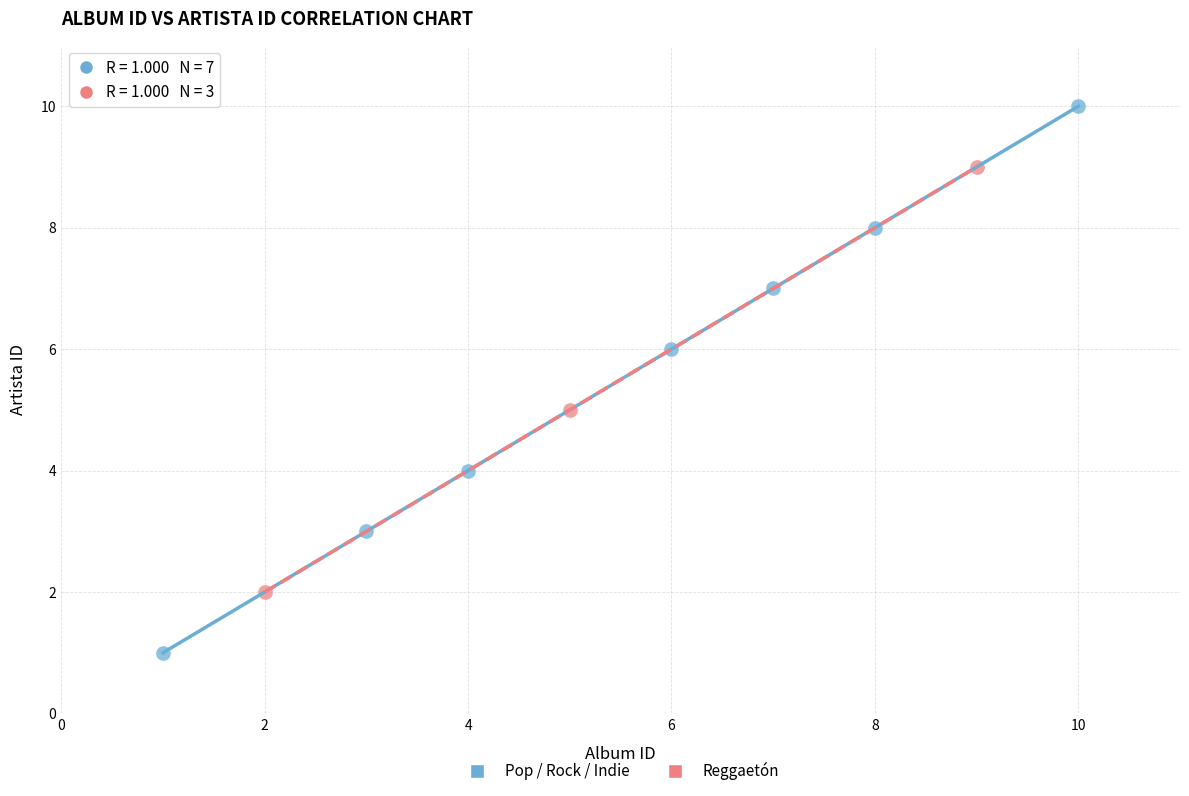

Which series reaches the maximum Y coordinate?

Pop / Rock / Indie